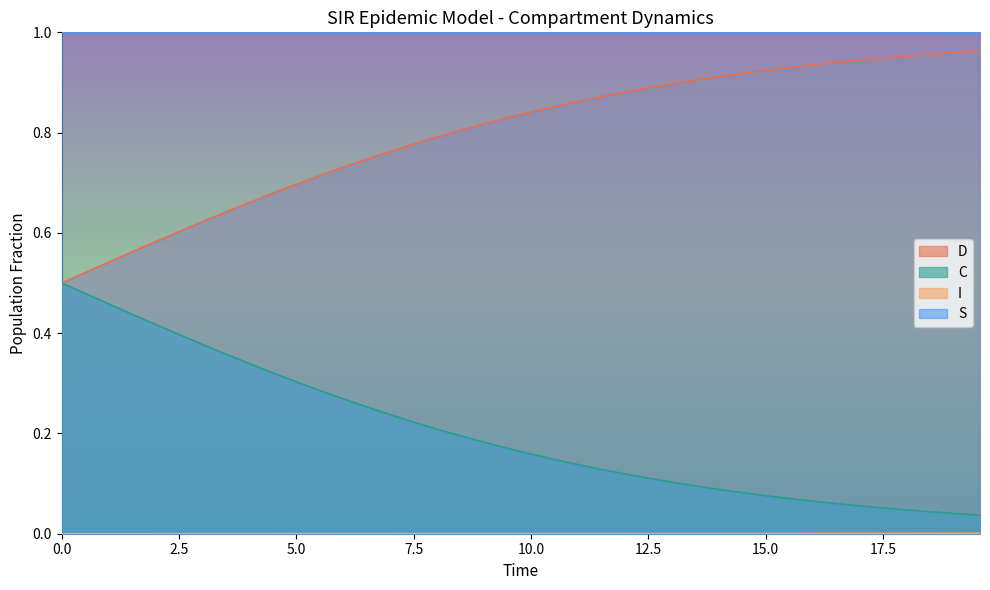

True or false: S and C cross at least once.

False